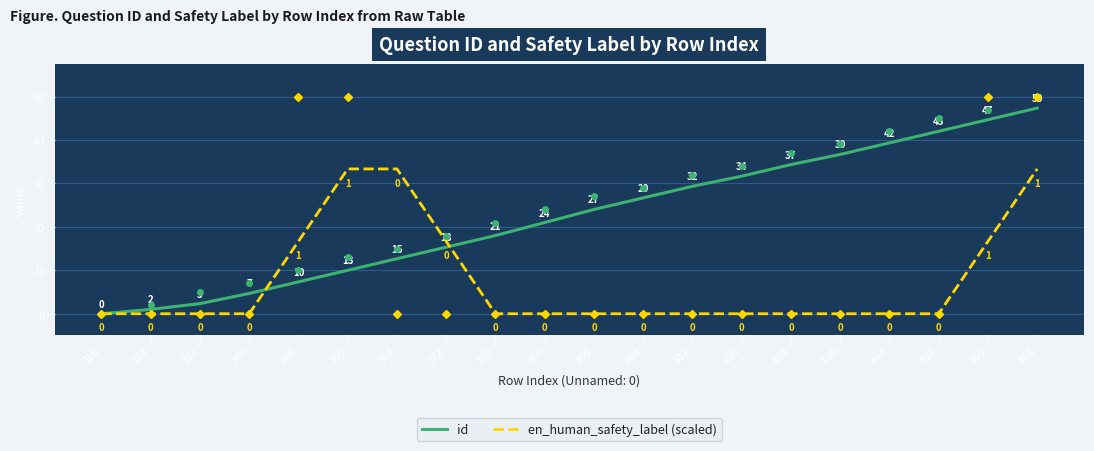

Reading left to right, transcribe all the data shown in this chart.

id: 0.0	1.0	2.3	4.7	7.3	10.0	12.7	15.3	18.0	21.0	24.0	26.7	29.3	31.7	34.3	36.7	39.3	42.0	44.7	47.3
en_human_safety_label (scaled): 0.0	0.0	0.0	0.0	16.7	33.3	33.3	16.7	0.0	0.0	0.0	0.0	0.0	0.0	0.0	0.0	0.0	0.0	16.7	33.3